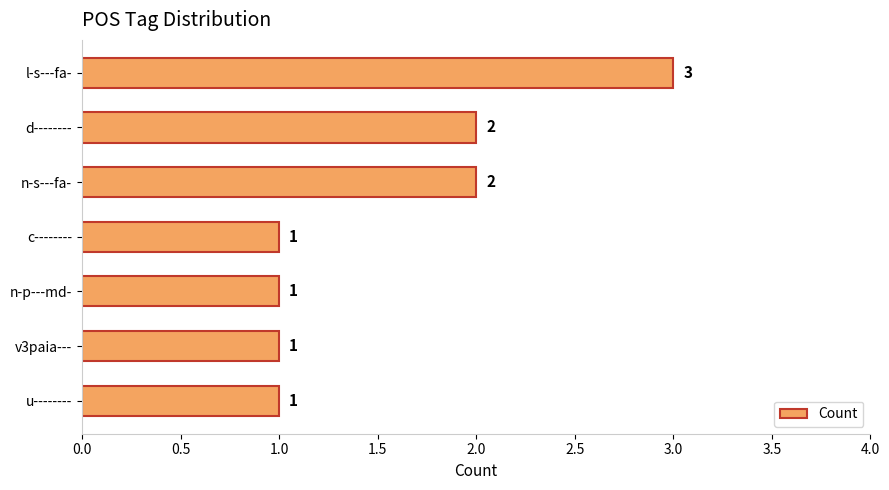

What is the difference between the maximum and minimum values?

2